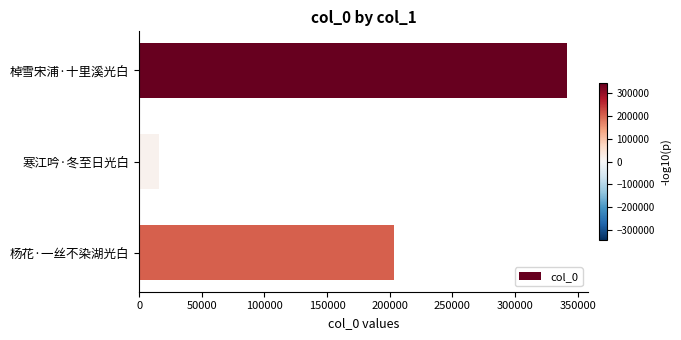

Reading top to bottom, transcribe all the data shown in this chart.

棹雪宋浦·十里溪光白=341311	寒江吟·冬至日光白=15604	杨花·一丝不染湖光白=203732